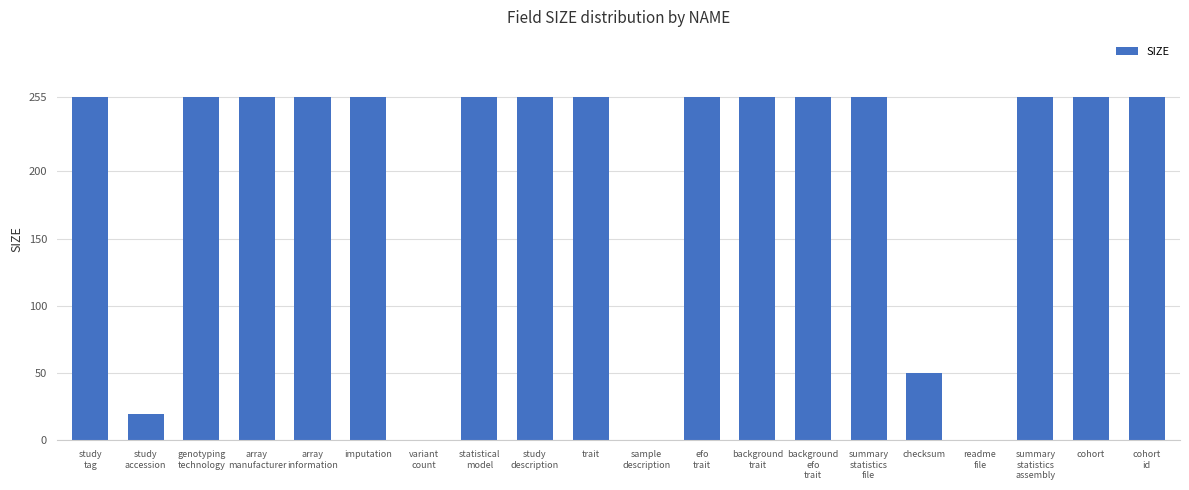

What is the sum of all values?

3895